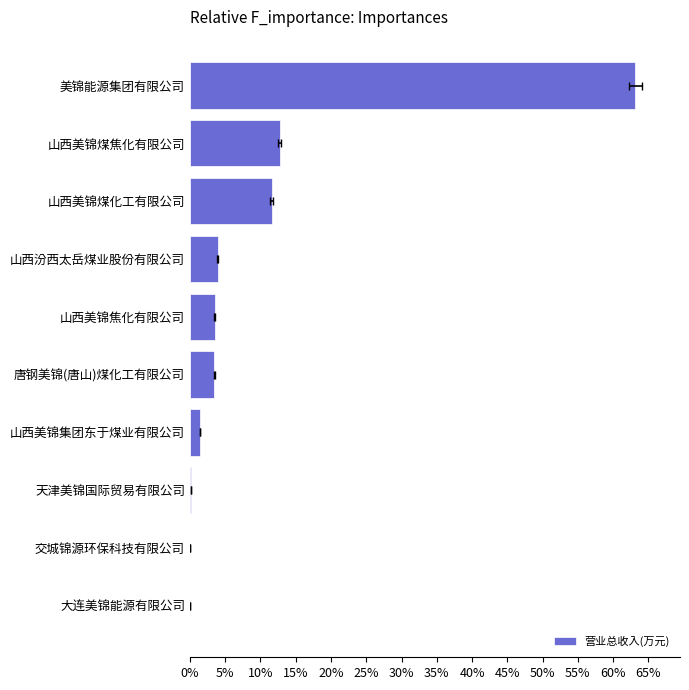

Are the bars grouped side by side (vs. stacked)?

No